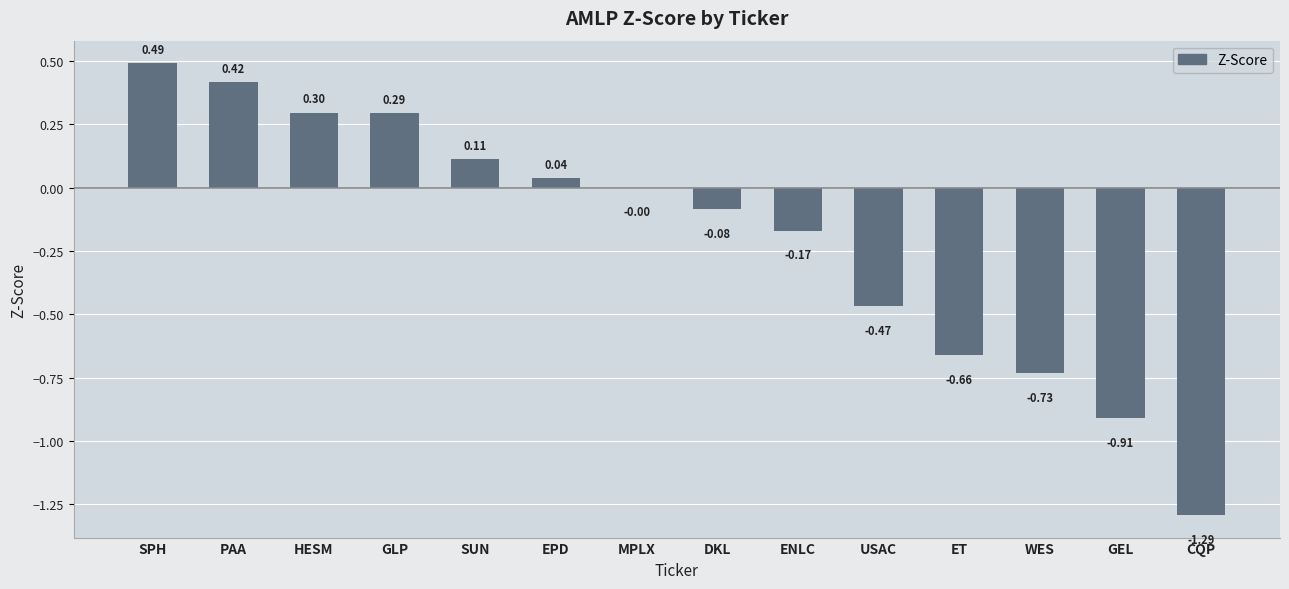

What is the change in value from ENLC to USAC?

-0.3